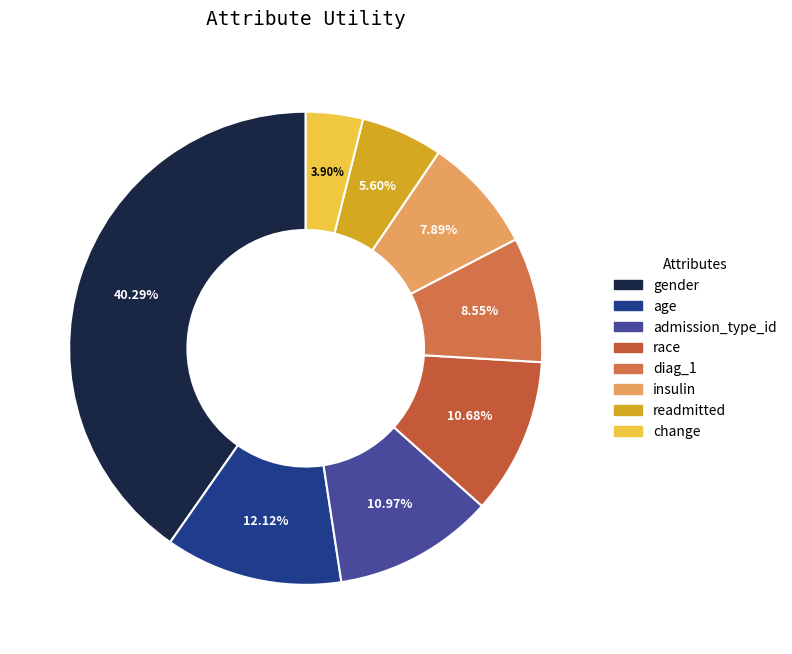

Is there a majority slice in this chart?

No